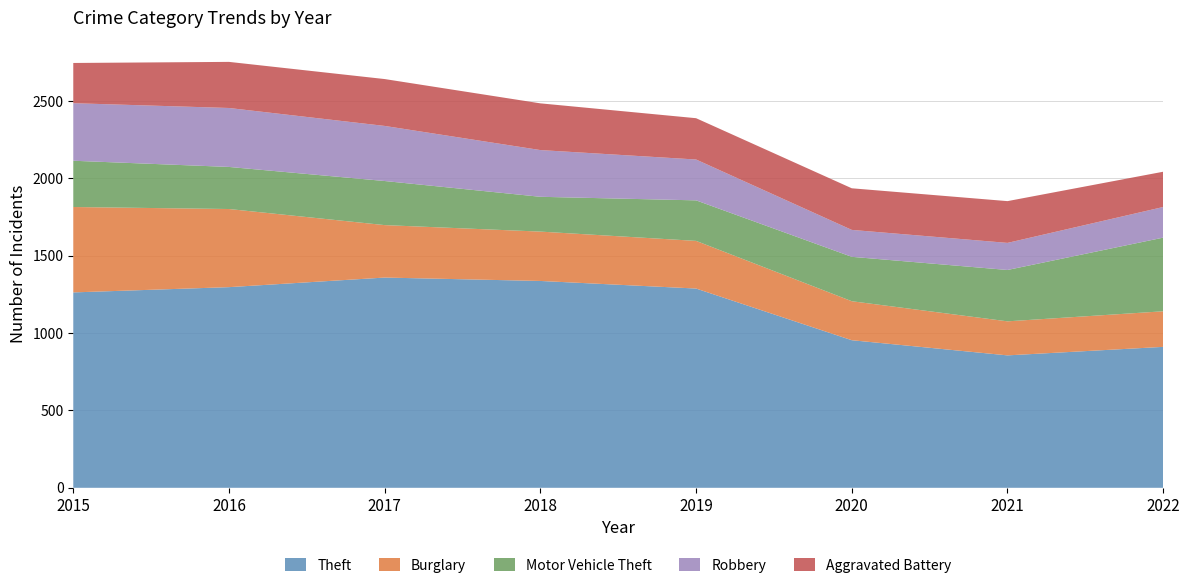

Reading right to left, what are all the values shown in this chart?

Theft: 911	856	954	1288	1337	1359	1297	1263
Burglary: 230	220	252	308	319	339	505	552
Motor Vehicle Theft: 476	332	287	262	225	285	272	299
Robbery: 198	175	174	264	302	356	381	372
Aggravated Battery: 228	270	269	267	302	303	298	260